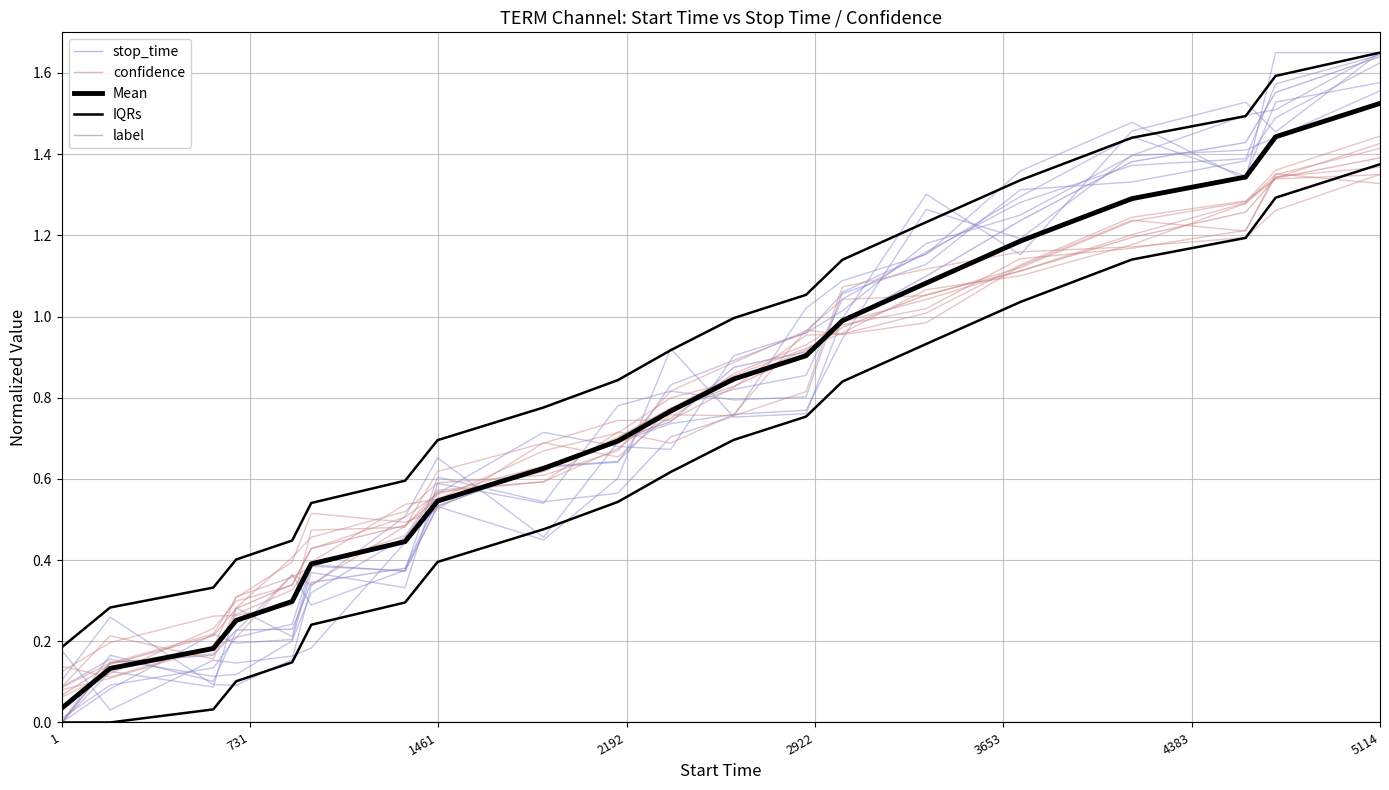

What is the greatest value displayed?

1.6